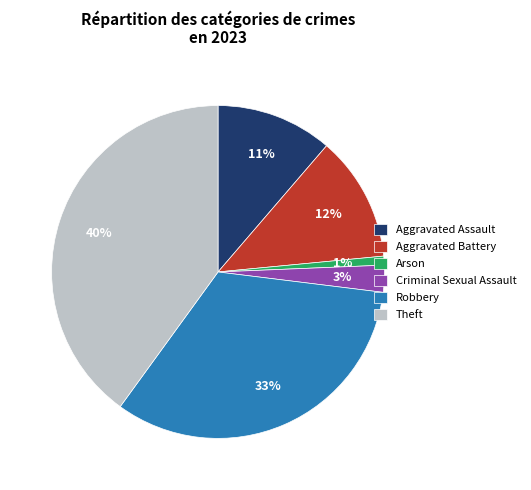

Is the sum of Theft and Aggravated Assault greater than half?

Yes